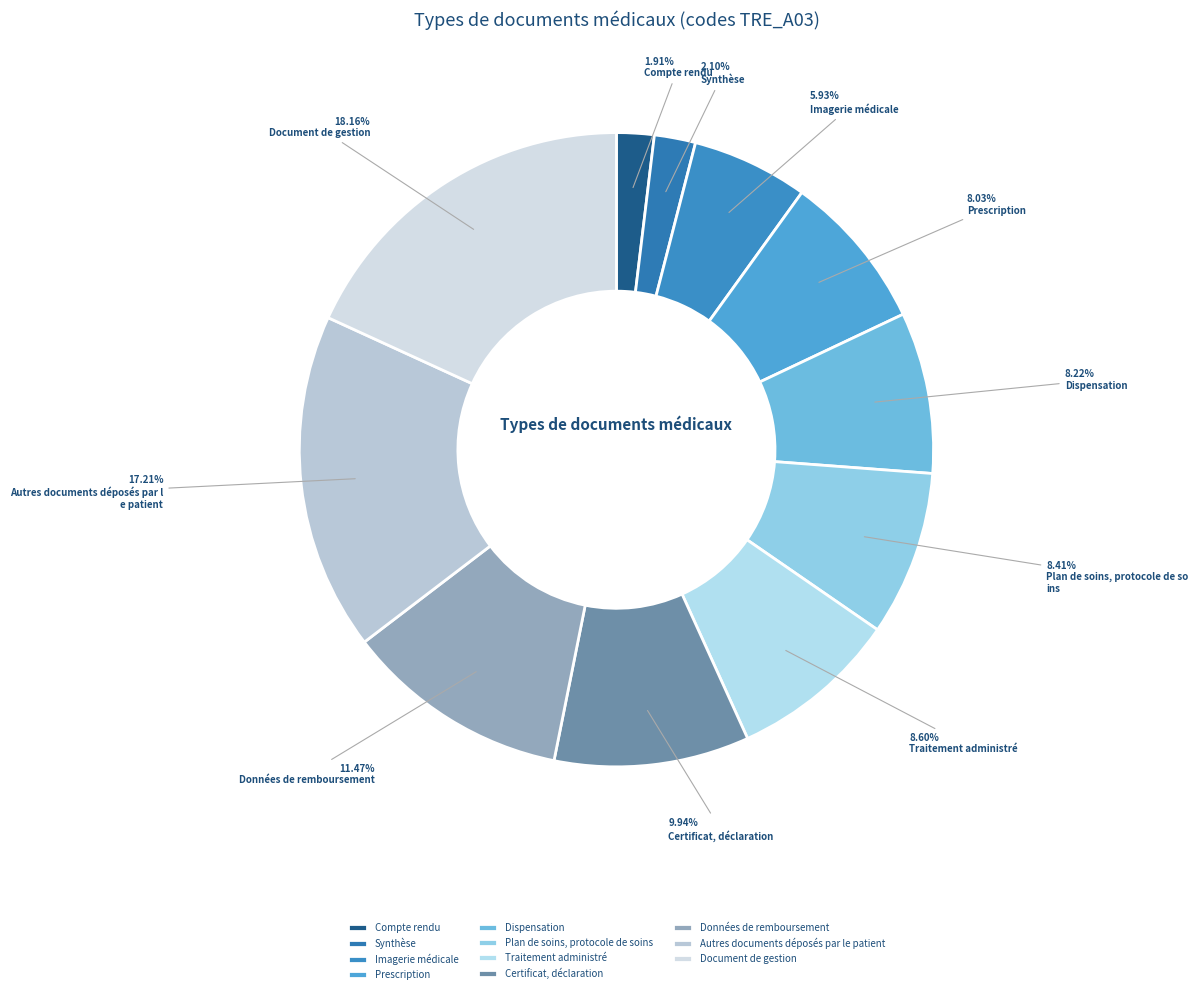

Combined, what portion of the pie is Certificat, déclaration and Synthèse?

12.0%